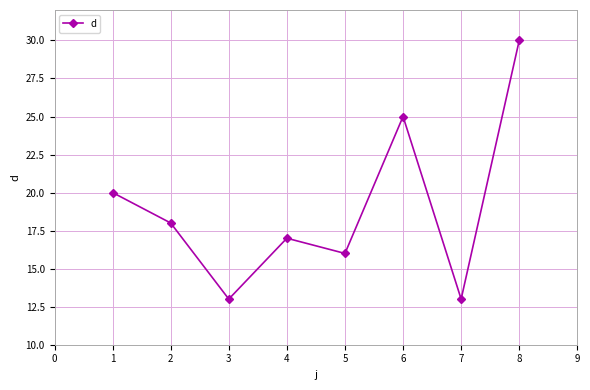

Count the number of categories in the chart.

8